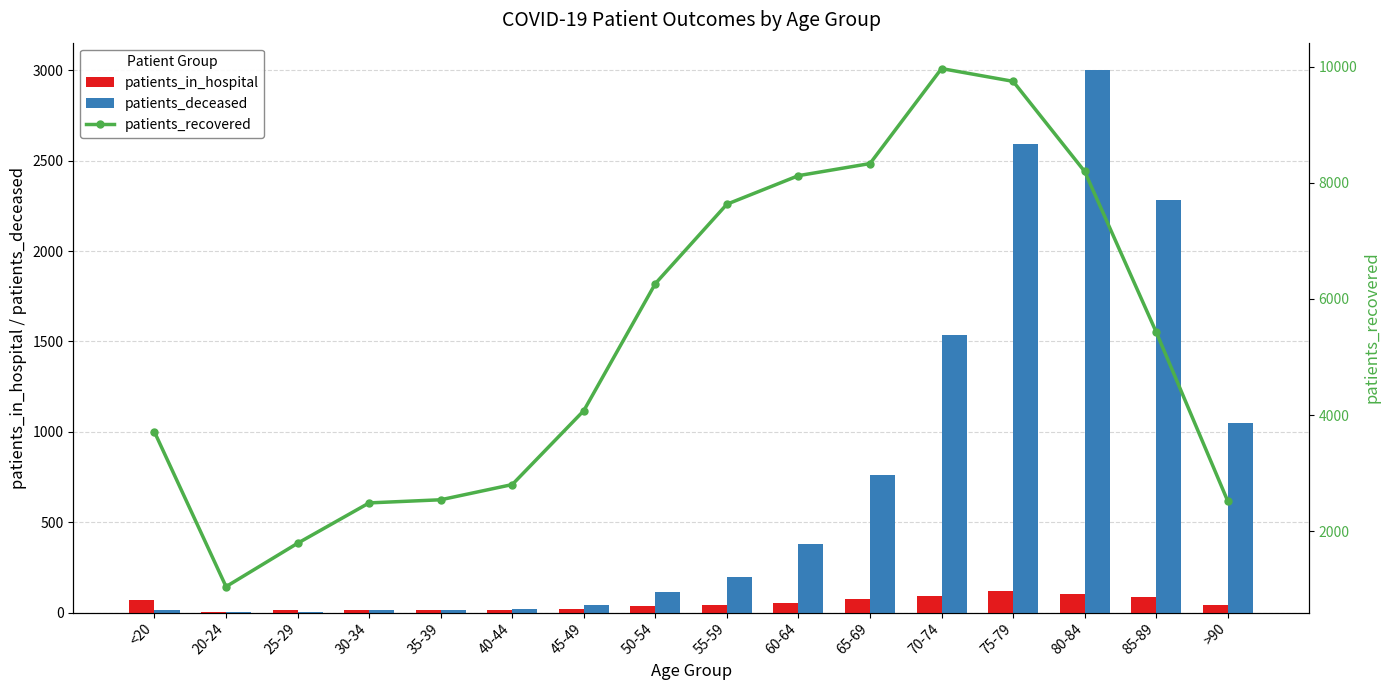

What is the maximum value for patients_deceased?

3003